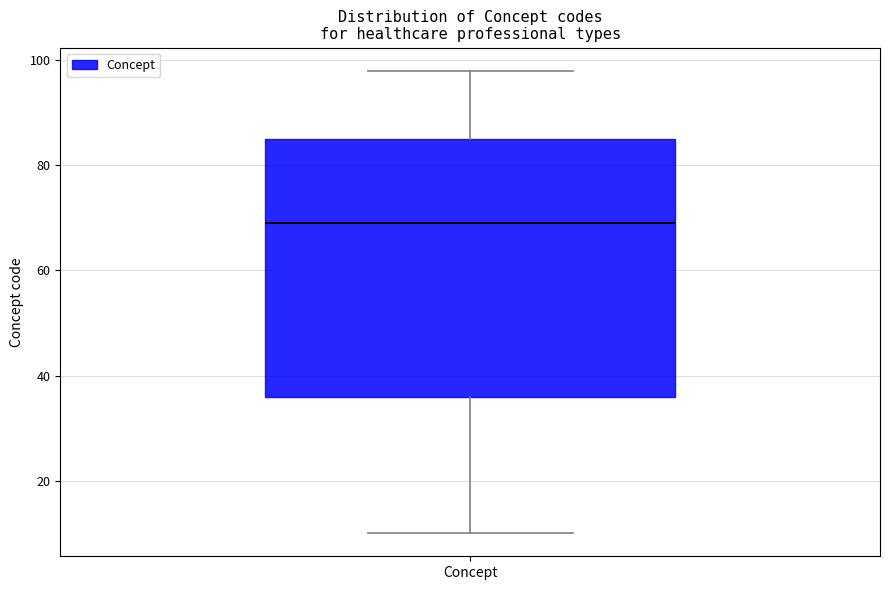

Transcribe this box plot: give where the median line is, the range the box spans, and where the two whiskers end, as read against the y-axis. The values are not printed on the chart, so give them approximately, as read against the axis.

median 70, box 36 to 86, whiskers 10 to 98